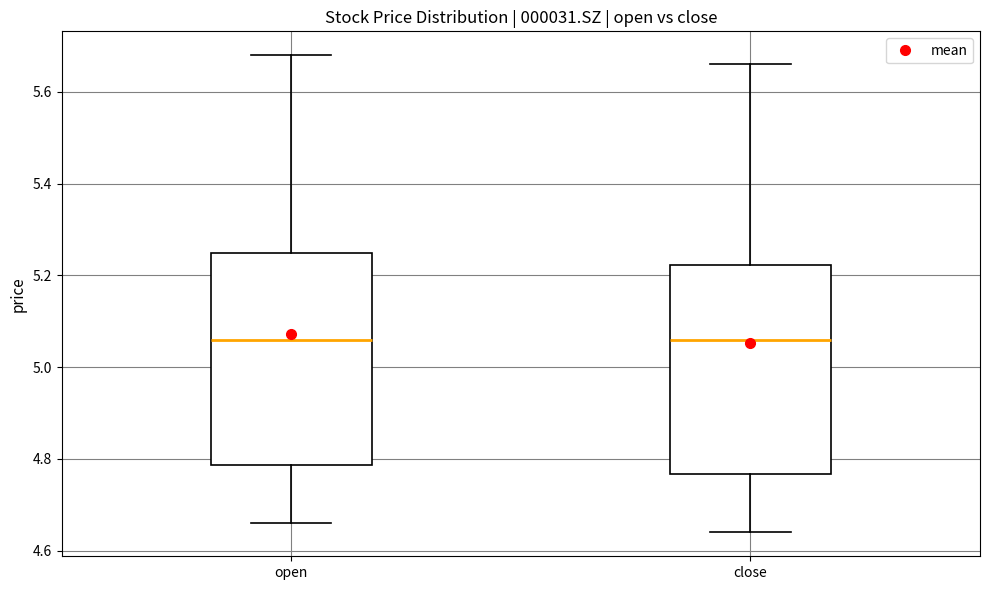

Where does the median line of the box for close sit on the y-axis? The values are not printed on the chart, so give them approximately, as read against the axis.

5.06